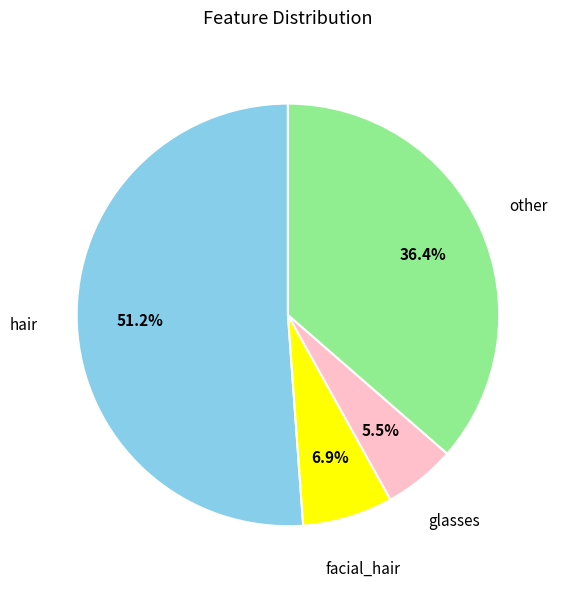

Is there any slice that represents more than half of the pie?

Yes